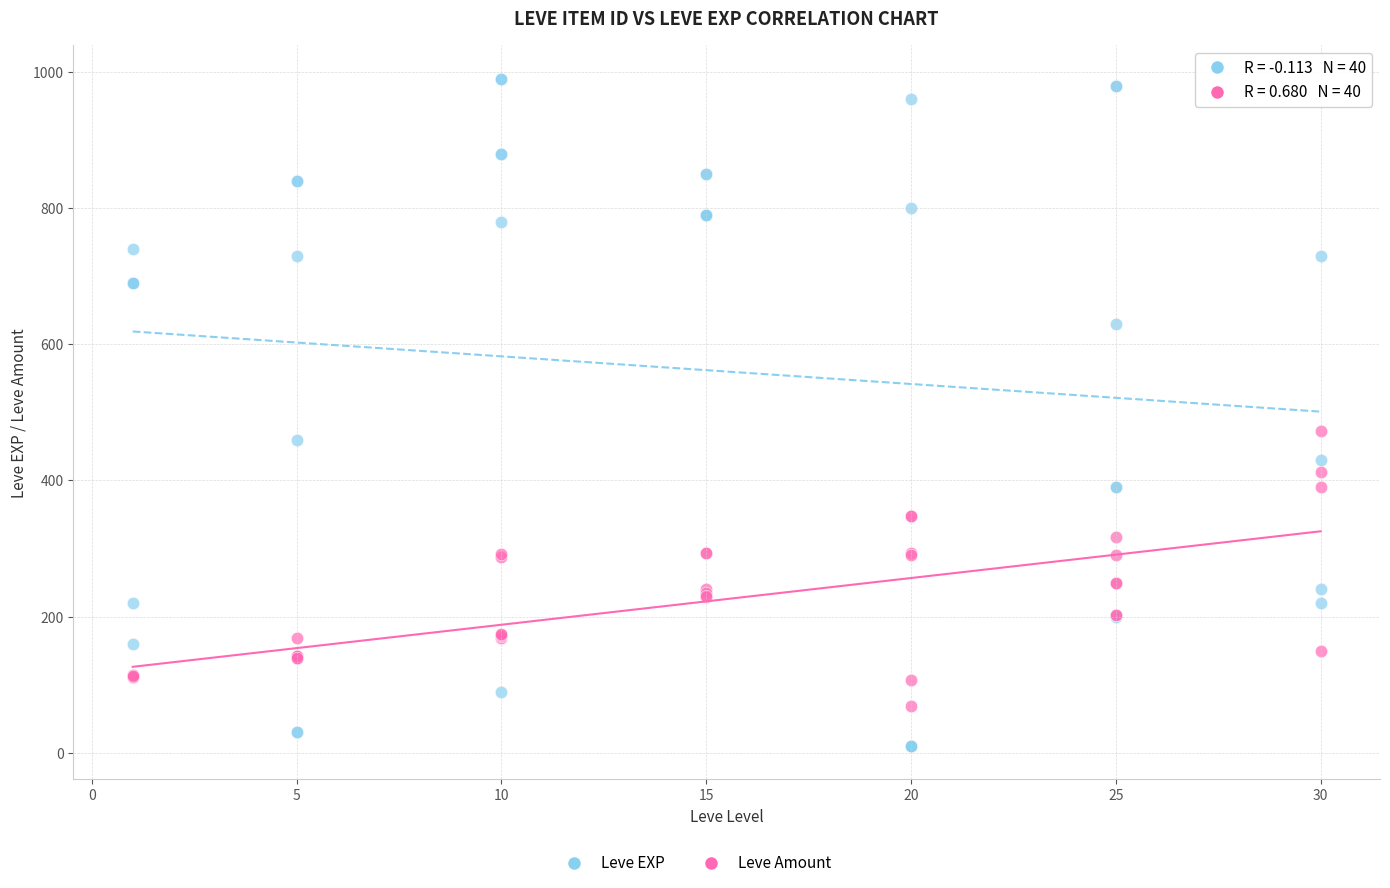

In the Leve EXP series, what Y value is closest to 500?

460